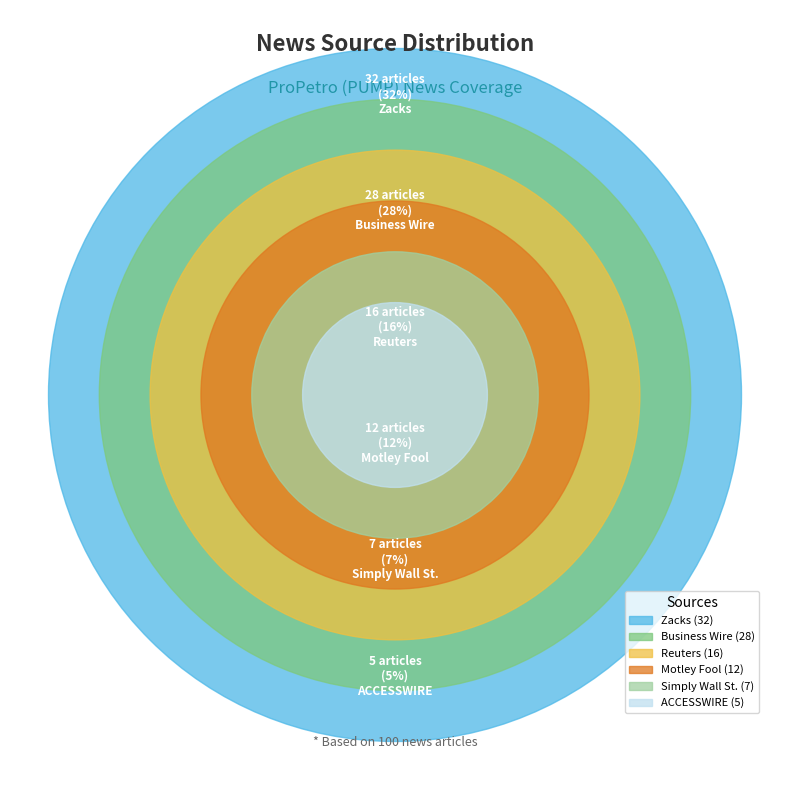

What is the smallest slice in the pie chart?

ACCESSWIRE